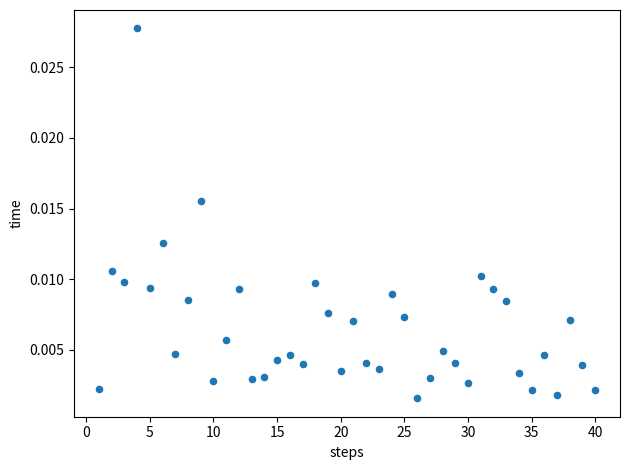

What is the range of X values (max minus min)?

39.0